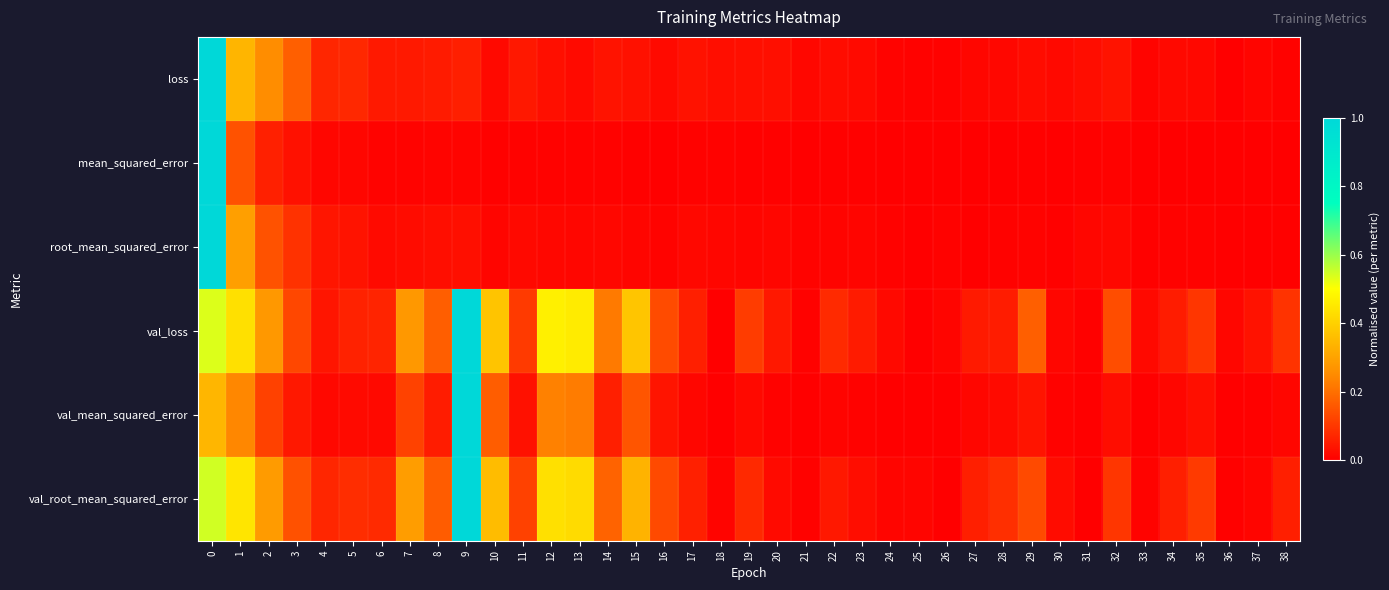

Reading right to left, extract all data points from this chart.

loss: 38=0.0	37=0.0	36=0.0	35=0.0	34=0.0	33=0.0	32=0.0	31=0.0	30=0.0	29=0.0	28=0.0	27=0.0	26=0.0	25=0.0	24=0.0	23=0.0	22=0.0	21=0.0	20=0.0	19=0.0	18=0.0	17=0.0	16=0.0	15=0.0	14=0.0	13=0.0	12=0.0	11=0.0	10=0.0	9=0.1	8=0.0	7=0.0	6=0.0	5=0.1	4=0.1	3=0.2	2=0.3	1=0.3	0=1.0
mean_squared_error: 38=0.0	37=0.0	36=0.0	35=0.0	34=0.0	33=0.0	32=0.0	31=0.0	30=0.0	29=0.0	28=0.0	27=0.0	26=0.0	25=0.0	24=0.0	23=0.0	22=0.0	21=0.0	20=0.0	19=0.0	18=0.0	17=0.0	16=0.0	15=0.0	14=0.0	13=0.0	12=0.0	11=0.0	10=0.0	9=0.0	8=0.0	7=0.0	6=0.0	5=0.0	4=0.0	3=0.0	2=0.1	1=0.1	0=1.0
root_mean_squared_error: 38=0.0	37=0.0	36=0.0	35=0.0	34=0.0	33=0.0	32=0.0	31=0.0	30=0.0	29=0.0	28=0.0	27=0.0	26=0.0	25=0.0	24=0.0	23=0.0	22=0.0	21=0.0	20=0.0	19=0.0	18=0.0	17=0.0	16=0.0	15=0.0	14=0.0	13=0.0	12=0.0	11=0.0	10=0.0	9=0.0	8=0.0	7=0.0	6=0.0	5=0.0	4=0.0	3=0.1	2=0.1	1=0.3	0=1.0
val_loss: 38=0.1	37=0.0	36=0.0	35=0.1	34=0.1	33=0.0	32=0.1	31=0.0	30=0.0	29=0.2	28=0.1	27=0.0	26=0.0	25=0.0	24=0.0	23=0.1	22=0.1	21=0.0	20=0.0	19=0.1	18=0.0	17=0.1	16=0.1	15=0.4	14=0.2	13=0.5	12=0.5	11=0.1	10=0.4	9=1.0	8=0.2	7=0.3	6=0.1	5=0.1	4=0.0	3=0.1	2=0.3	1=0.4	0=0.5
val_mean_squared_error: 38=0.0	37=0.0	36=0.0	35=0.0	34=0.0	33=0.0	32=0.0	31=0.0	30=0.0	29=0.0	28=0.0	27=0.0	26=0.0	25=0.0	24=0.0	23=0.0	22=0.0	21=0.0	20=0.0	19=0.0	18=0.0	17=0.0	16=0.0	15=0.2	14=0.1	13=0.2	12=0.2	11=0.0	10=0.2	9=1.0	8=0.1	7=0.1	6=0.0	5=0.0	4=0.0	3=0.0	2=0.1	1=0.2	0=0.3
val_root_mean_squared_error: 38=0.1	37=0.0	36=0.0	35=0.1	34=0.1	33=0.0	32=0.1	31=0.0	30=0.0	29=0.1	28=0.1	27=0.1	26=0.0	25=0.0	24=0.0	23=0.0	22=0.0	21=0.0	20=0.0	19=0.1	18=0.0	17=0.1	16=0.1	15=0.3	14=0.2	13=0.4	12=0.4	11=0.1	10=0.4	9=1.0	8=0.2	7=0.3	6=0.1	5=0.1	4=0.1	3=0.1	2=0.3	1=0.4	0=0.5